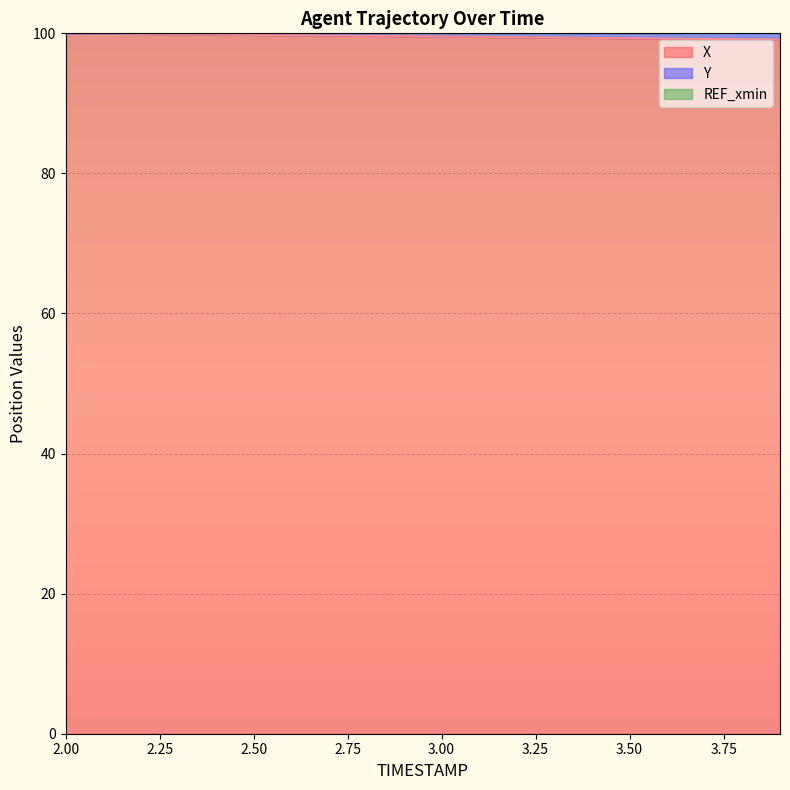

What is the minimum value shown in the chart?

99.1